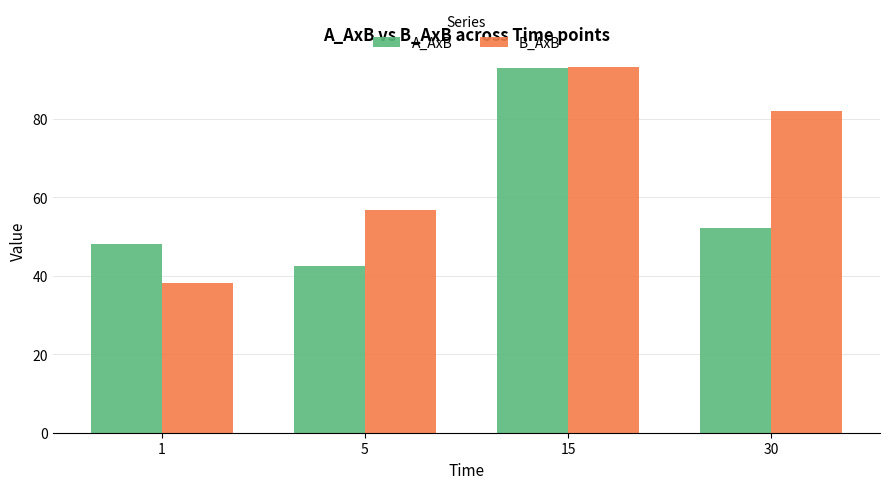

What are all the series names shown in the legend?

A_AxB, B_AxB